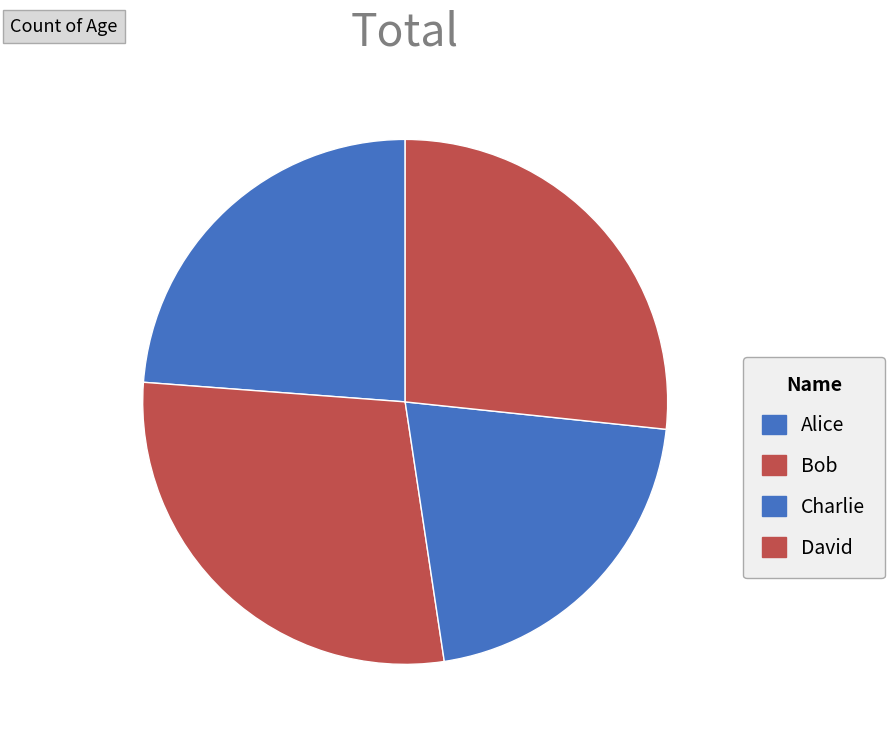

Is Alice the majority of the pie?

No